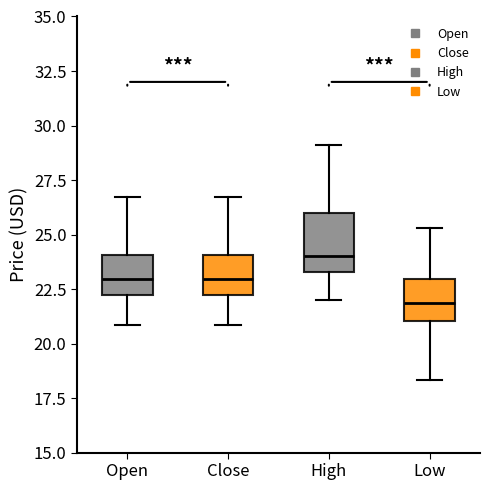

Where is the lower edge of the box for Open on the y-axis? The values are not printed on the chart, so give them approximately, as read against the axis.

22.0